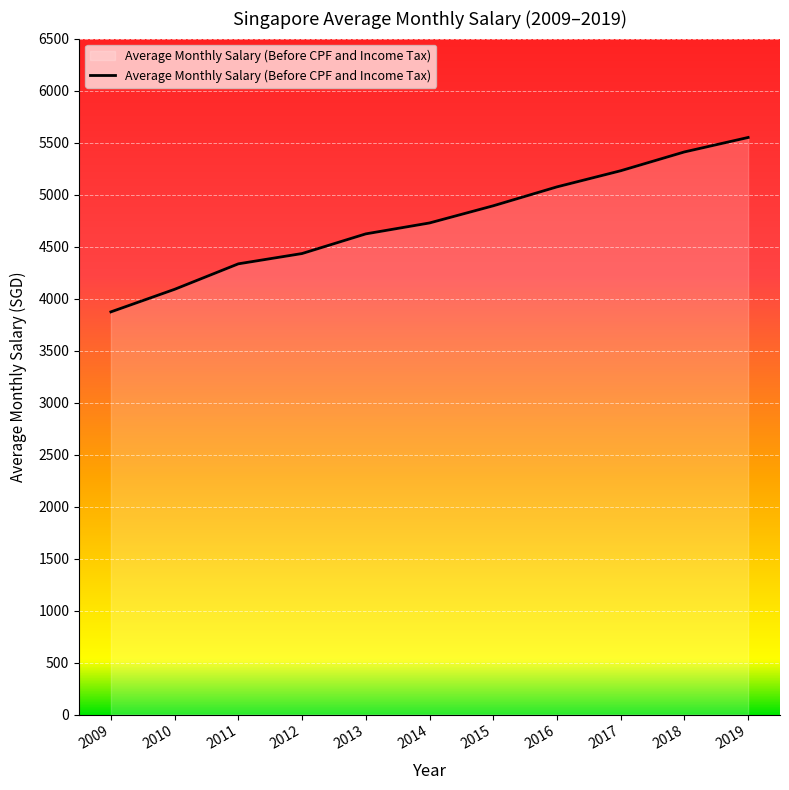

True or false: there are more than 1 points higher than both neighbors.

False